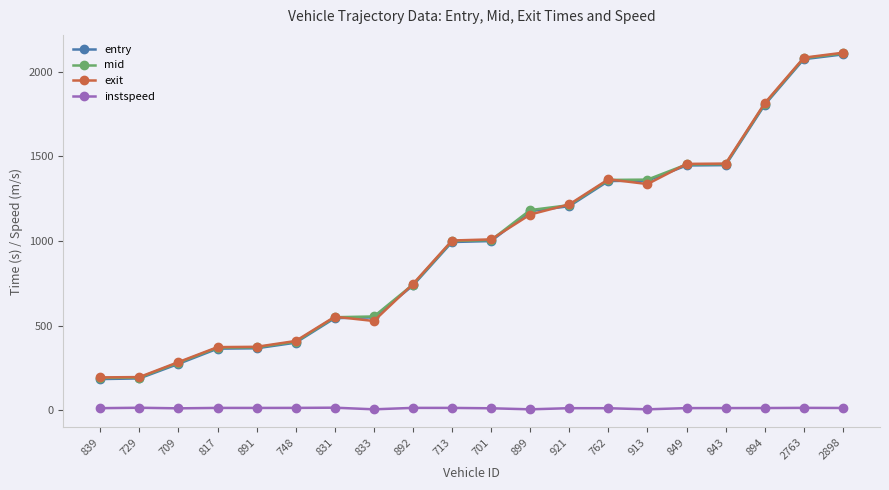

What is the smallest value displayed?

5.0